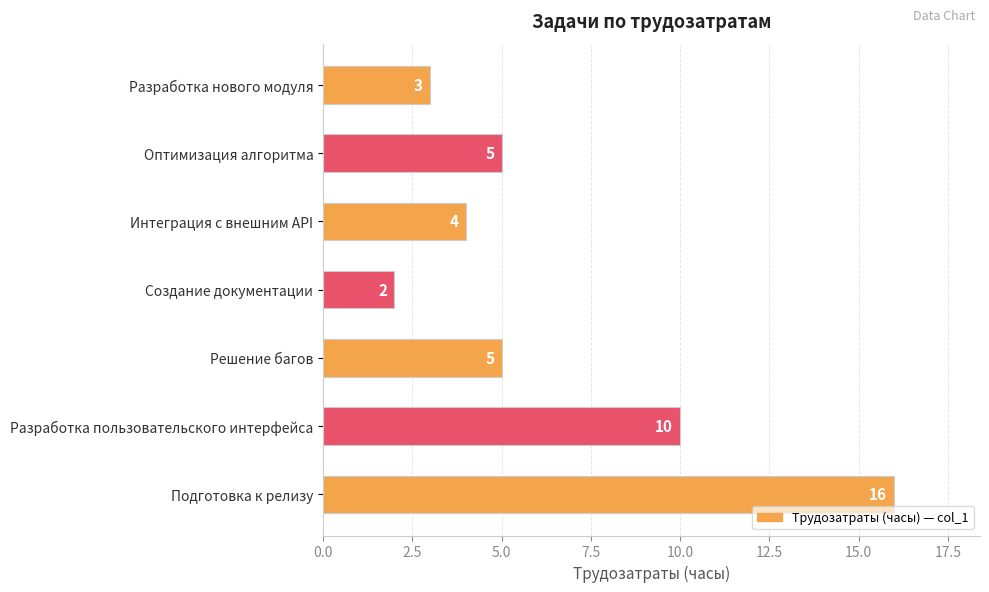

What position from the top is Разработка пользовательского интерфейса?

6